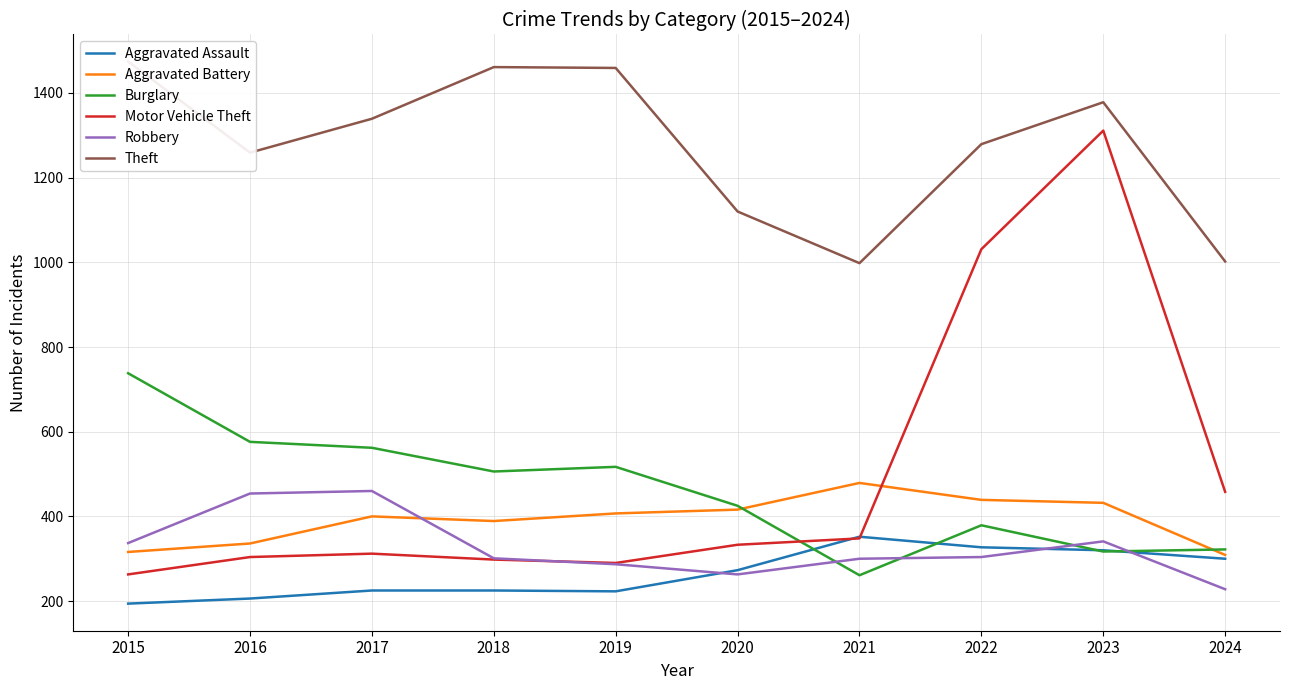

Which series has the largest total across all categories?

Theft